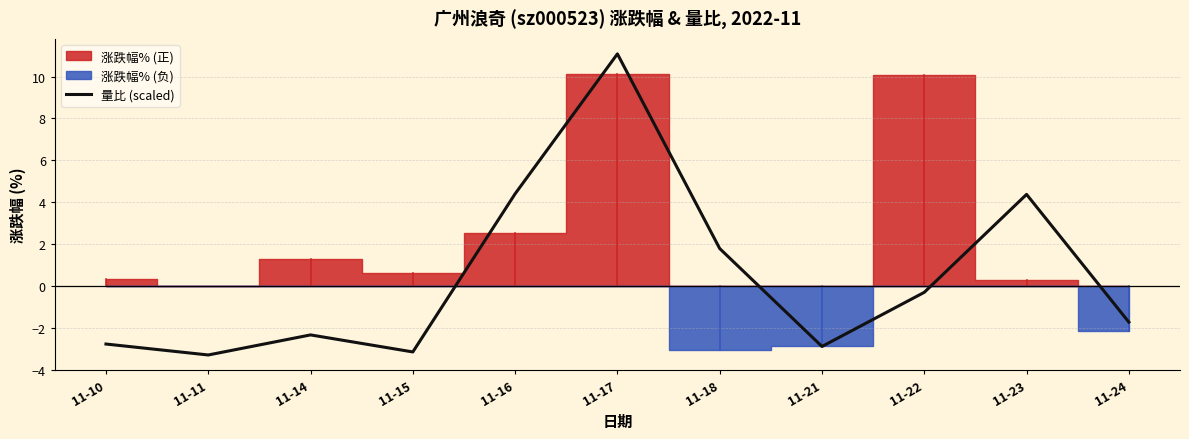

True or false: the data shows -2.8 at 11-10.

True